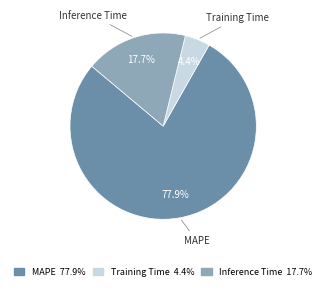

Which category has the smallest portion of the pie?

Training Time